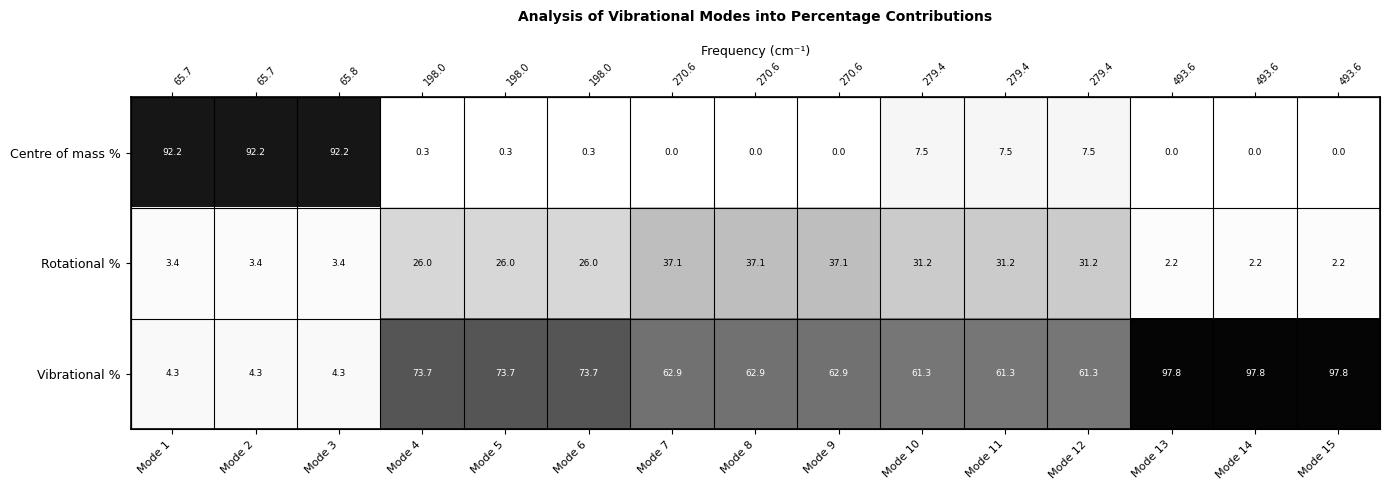

True or false: Centre of mass % has a value of 92.2 at Mode 3.

True